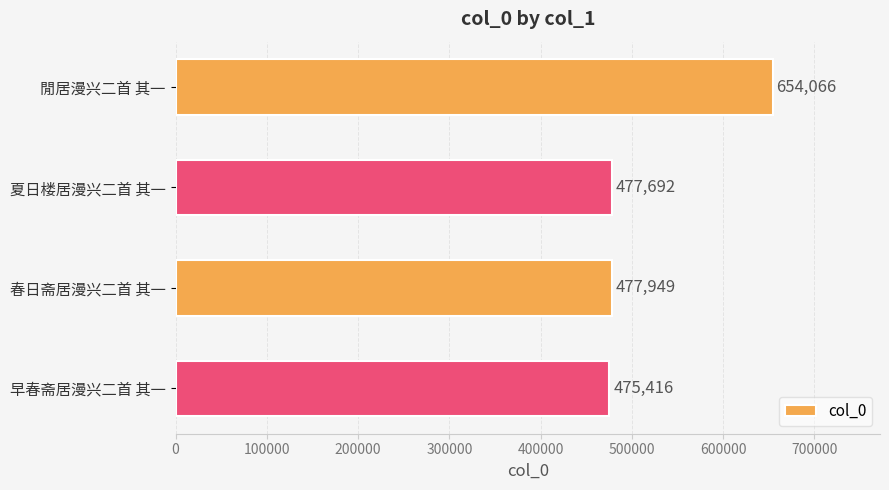

What is the change in value from 夏日楼居漫兴二首 其一 to 春日斋居漫兴二首 其一?

+257